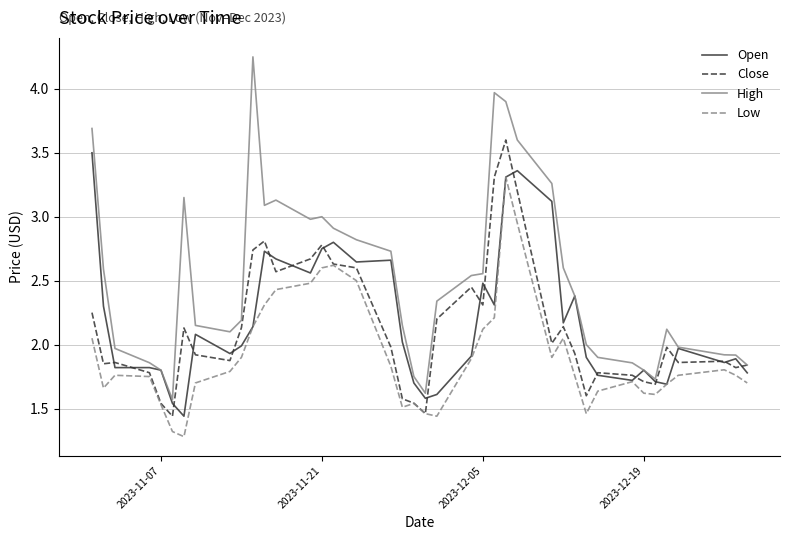

In Close, how many points are higher than both neighbors (excluding endpoints)?

10